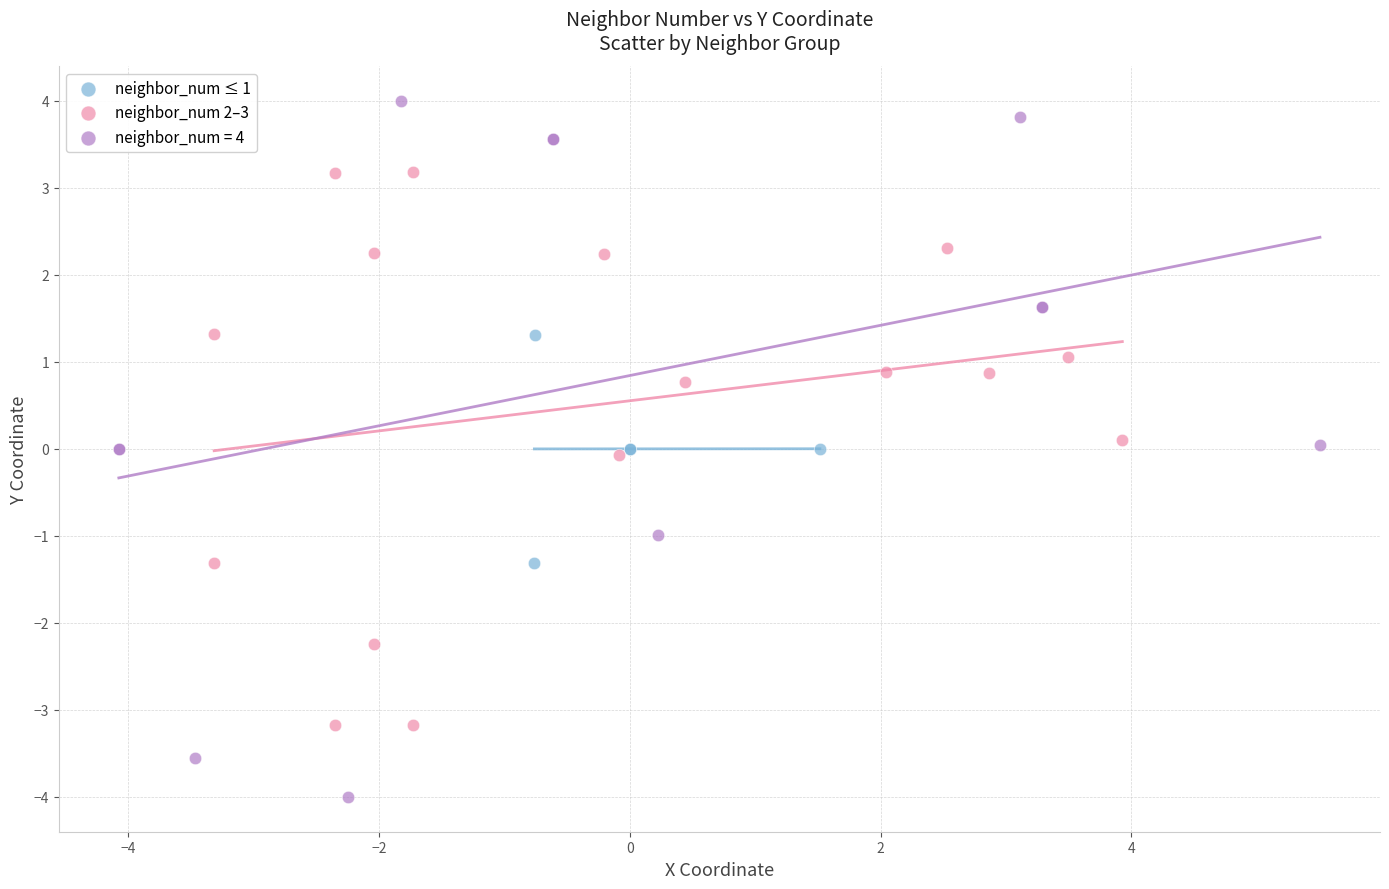

Which series reaches the maximum Y coordinate?

neighbor_num = 4